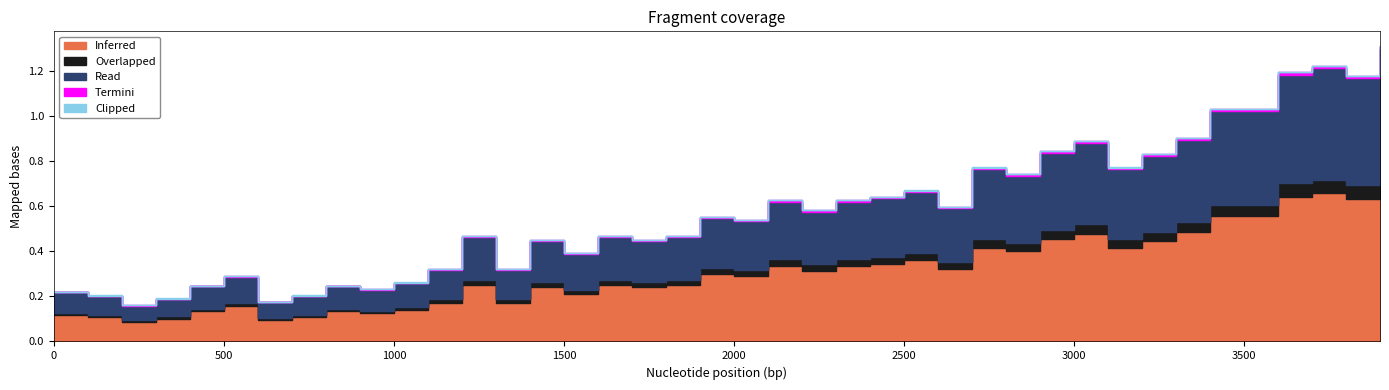

At 700, list the series in order from smallest to largest.

Clipped, Termini, Overlapped, Read, Inferred